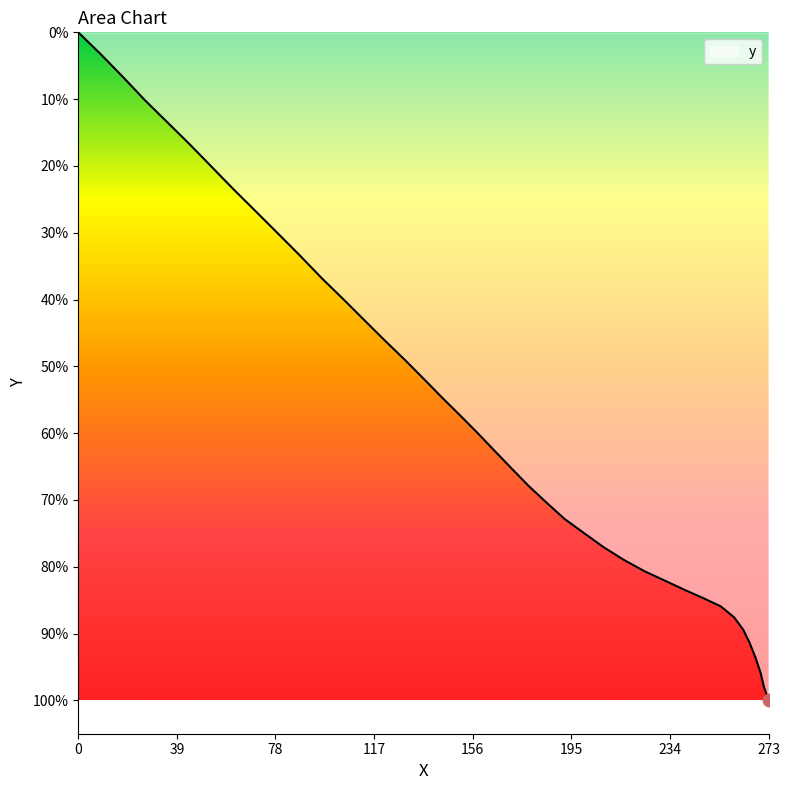

Is this an area chart (filled region under the line)?

Yes